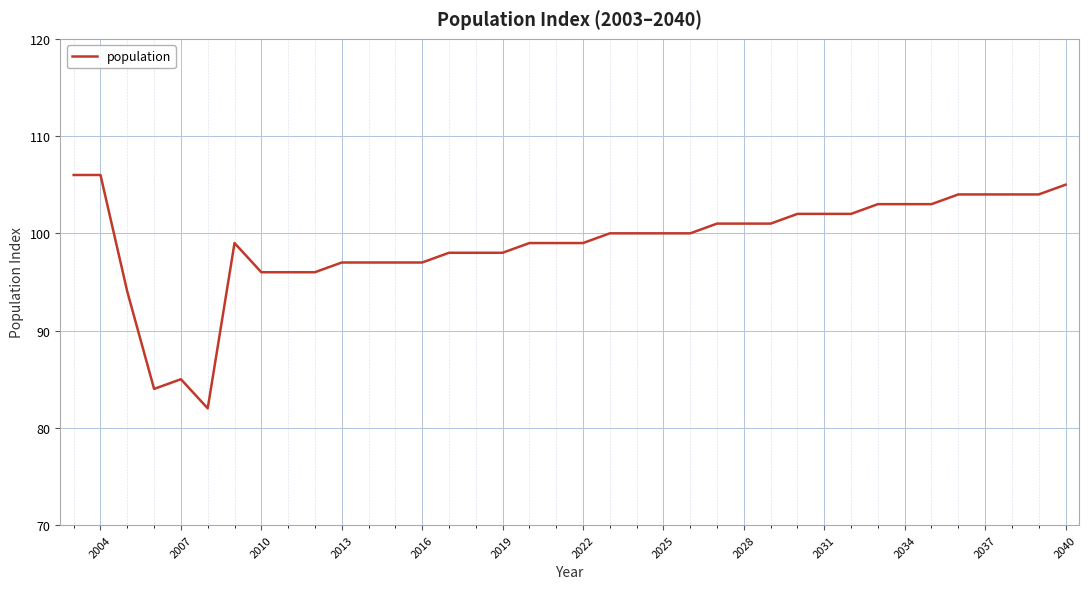

What is the difference between the maximum and minimum values?

24